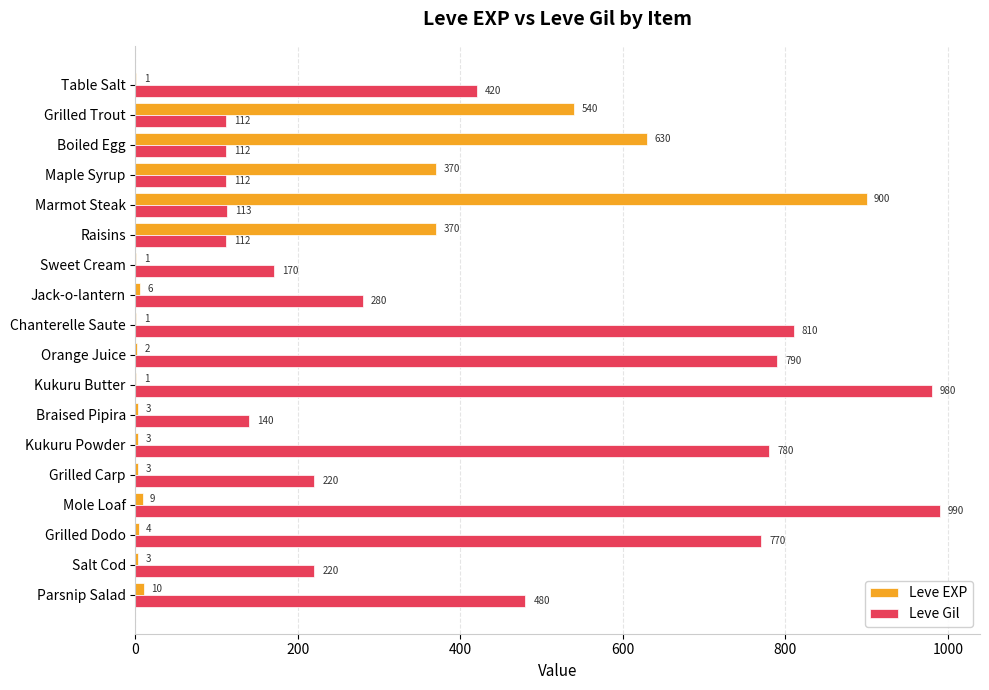

Is the value of Leve Gil at Sweet Cream greater than the value of Leve EXP at Table Salt?

Yes